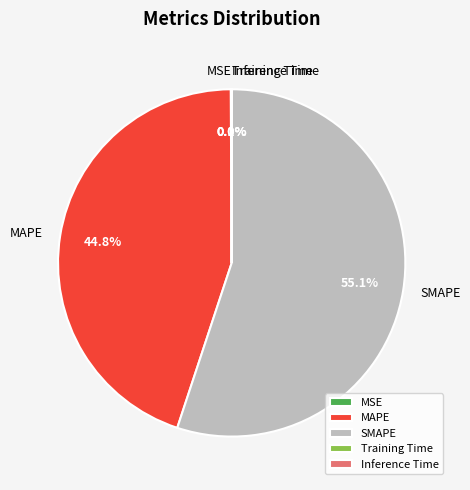

Between SMAPE and MAPE, which is larger?

SMAPE